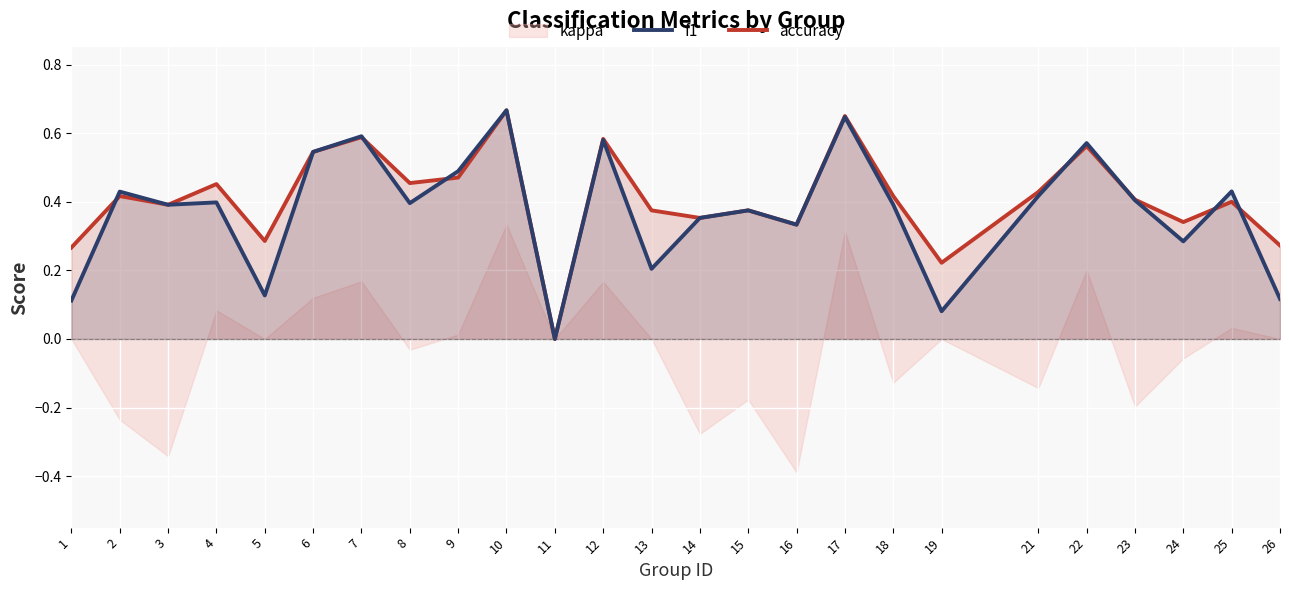

How many categories are shown in the chart?

25